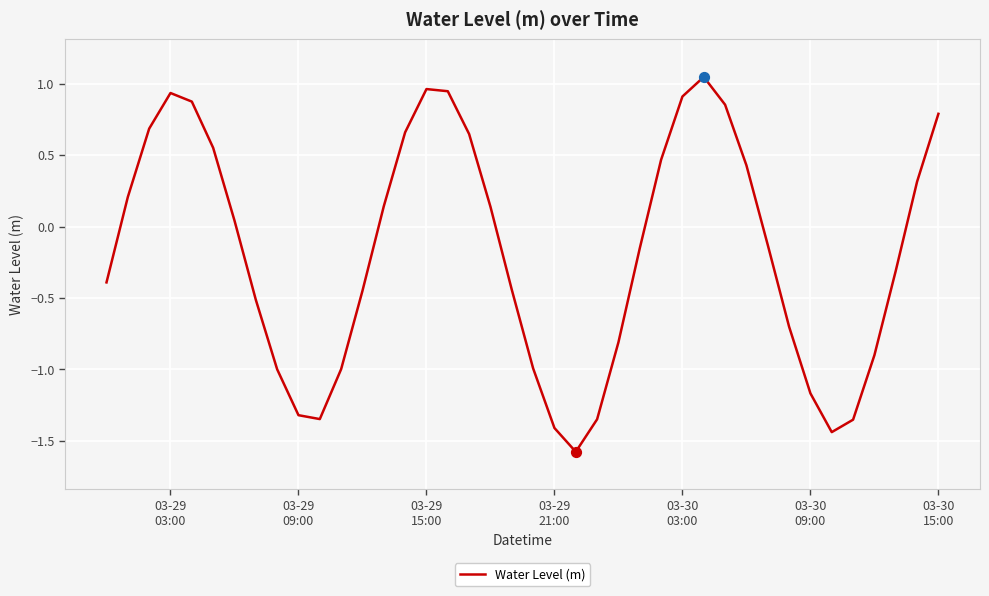

What is the minimum value shown in the chart?

-1.6